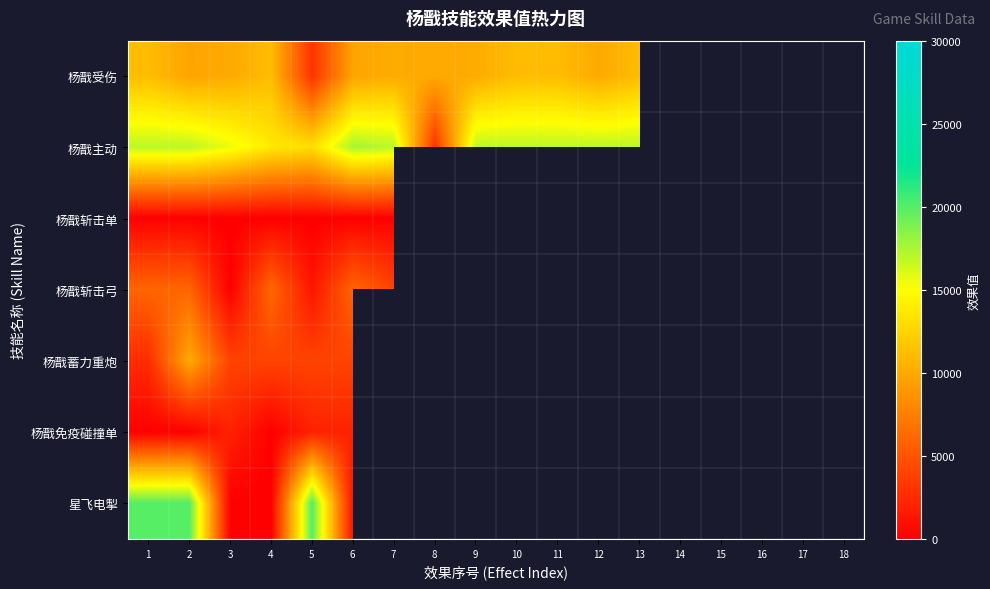

List the series in order of their peak value, highest first.

杨戬免疫碰撞单, 星飞电掣, 杨戬主动, 杨戬受伤, 杨戬蓄力重炮, 杨戬斩击弓, 杨戬斩击单